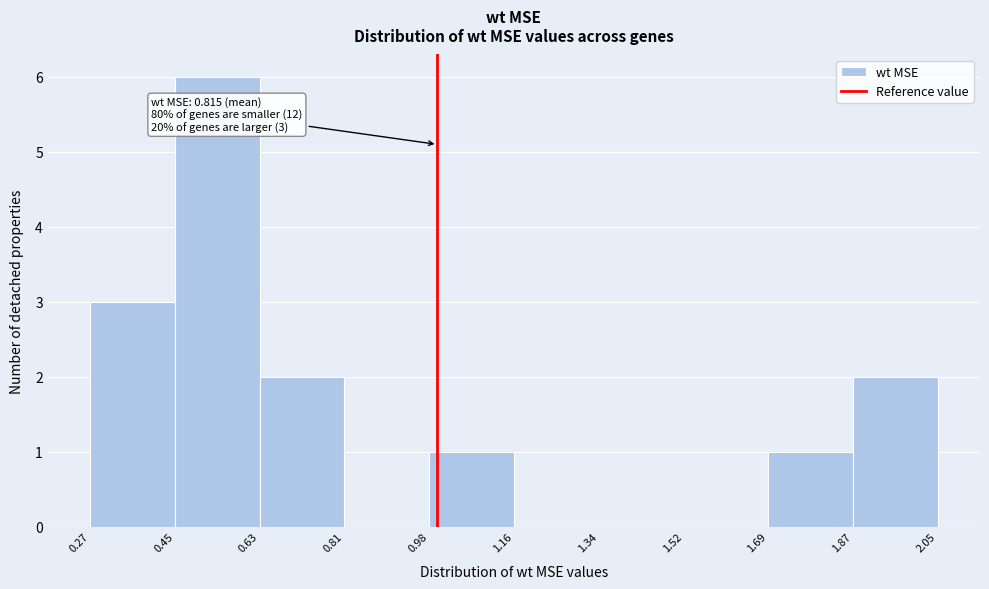

Over which range of the x-axis is the bar tallest?

0.45 to 0.63